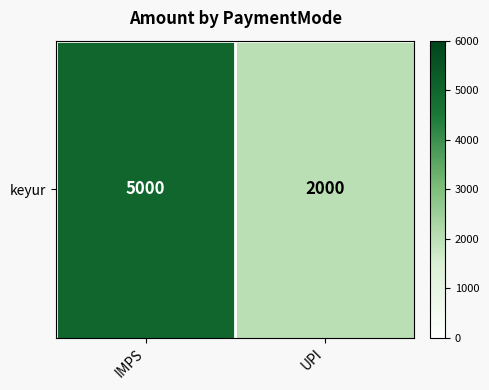

True or false: the data shows 8897 at IMPS.

False